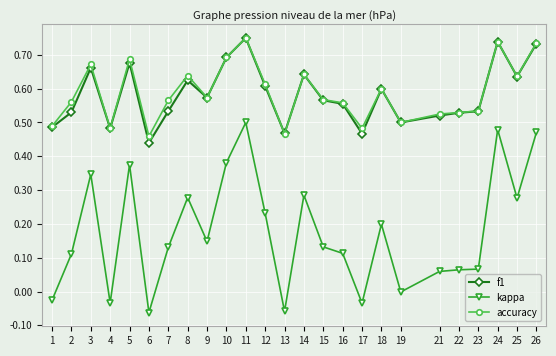

At which category is the sum across all series the highest?

11